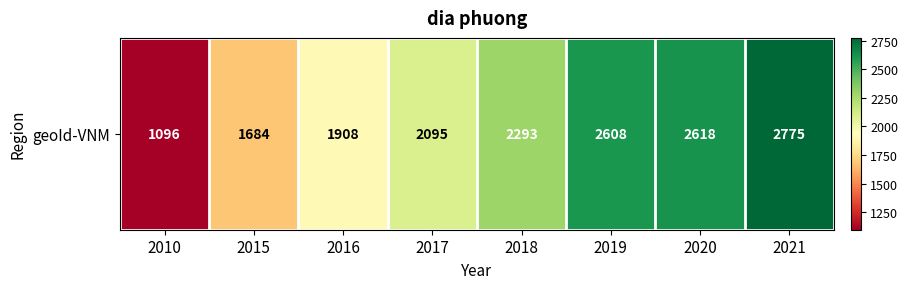

Read the value at 2019, to the nearest 50.

2600